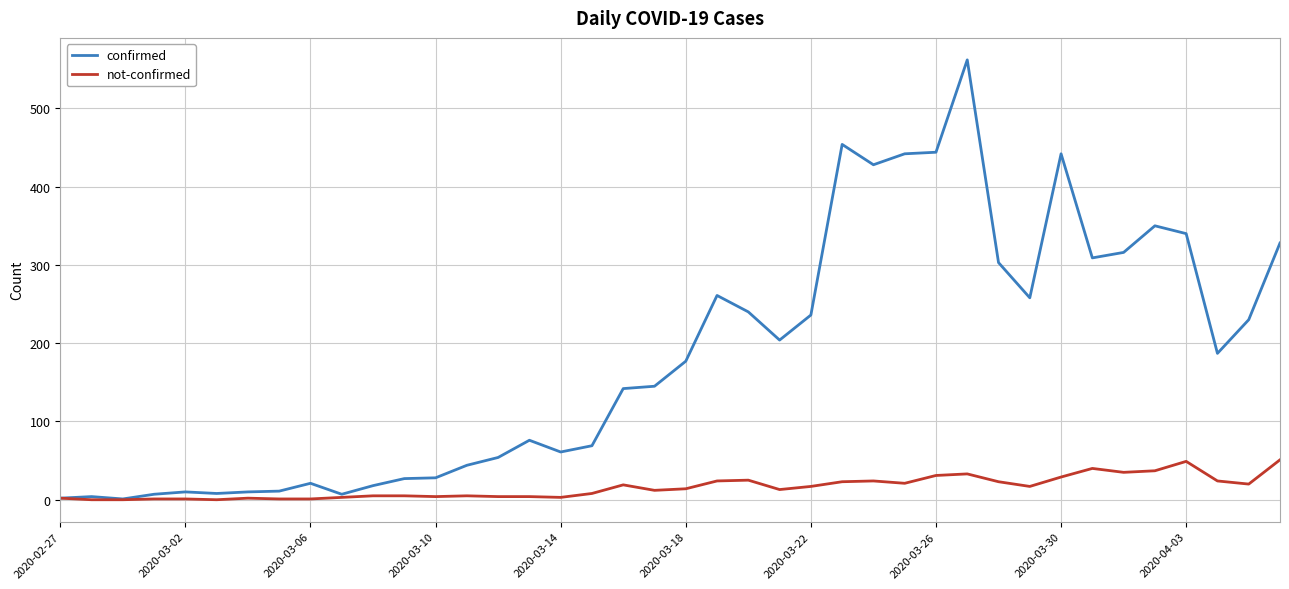

List the series in order of their peak value, highest first.

confirmed, not-confirmed